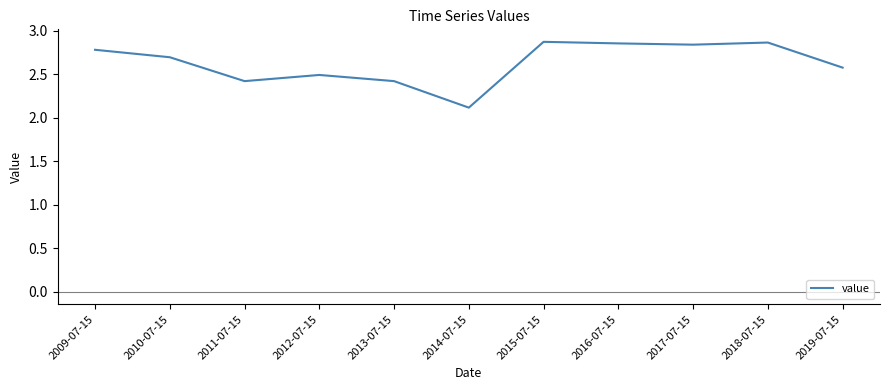

What is the difference between the maximum and minimum values?

0.8